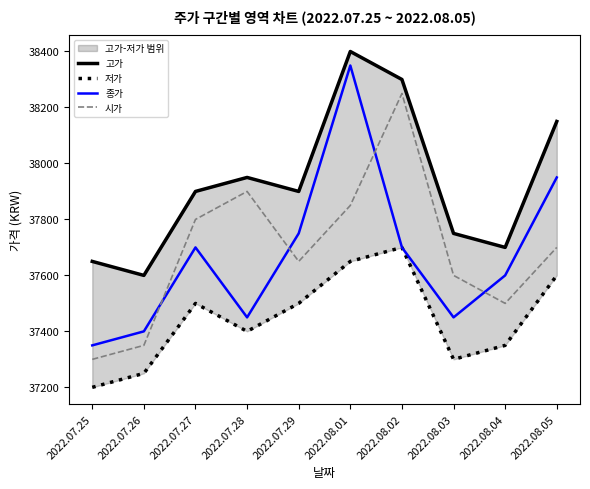

Rank the series by their maximum value, from highest to lowest.

고가, 종가, 시가, 저가